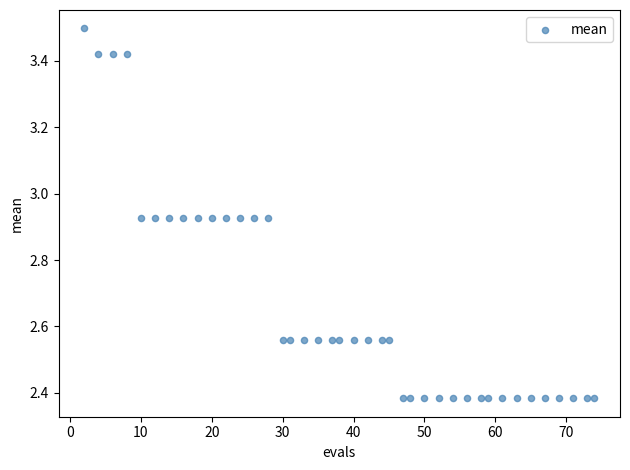

What is the range of Y values (max minus min)?

1.1